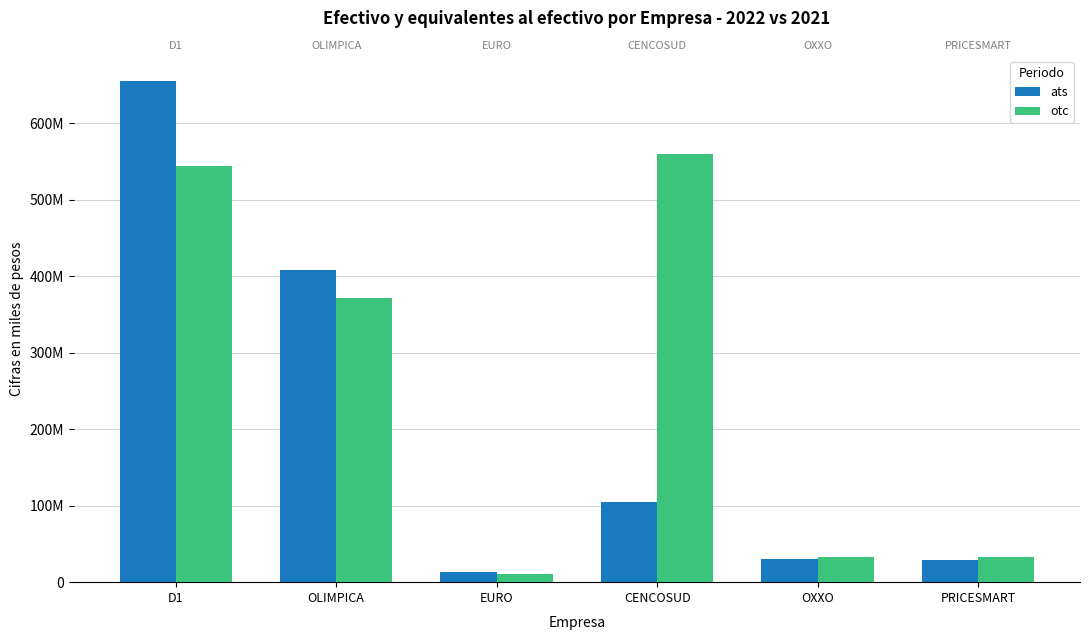

Which category has the lowest value in the otc series?

EURO